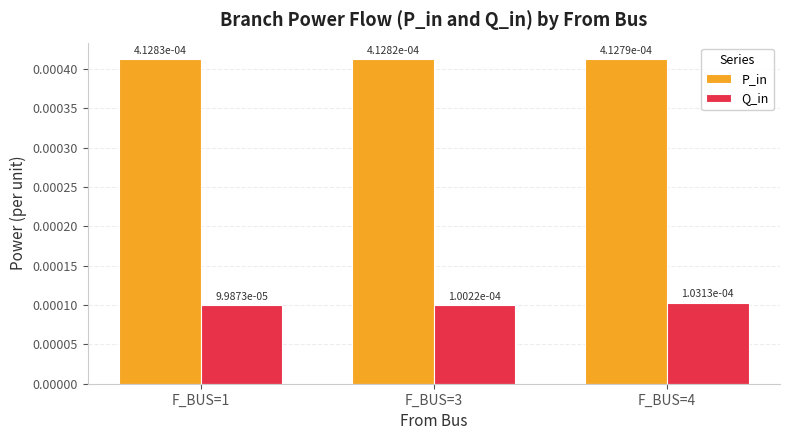

What are all the series names shown in the legend?

P_in, Q_in